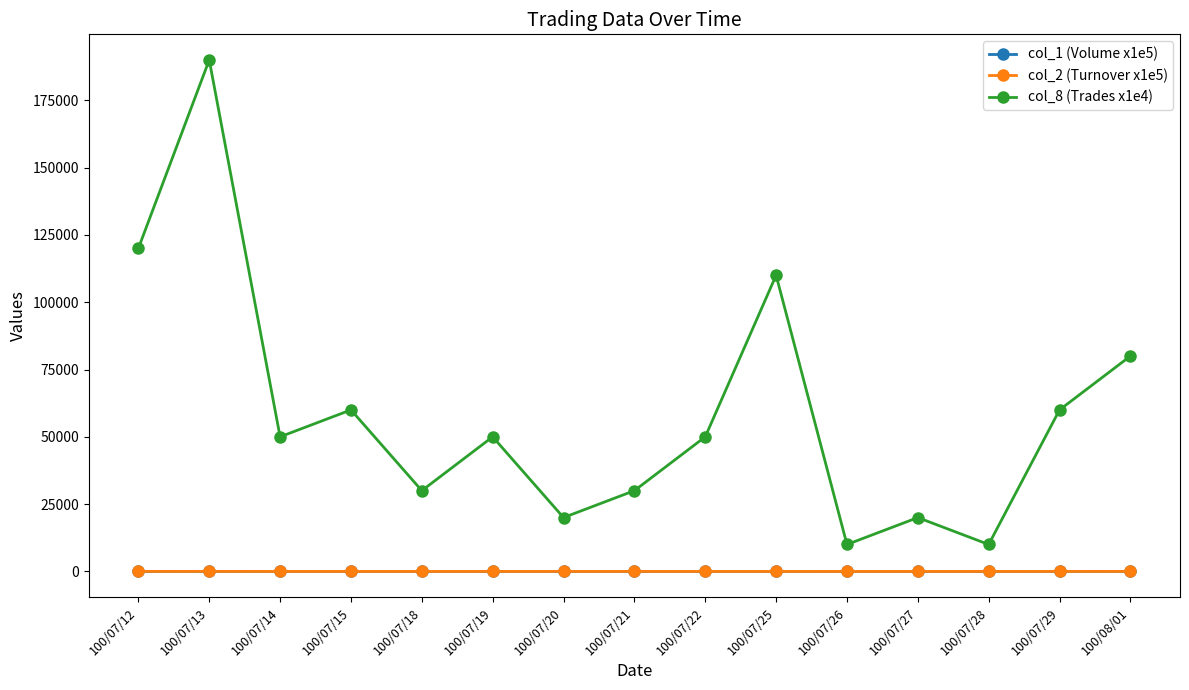

The value of col_8 (Trades x1e4) at 100/07/12 is 120000.0. True or false?

True